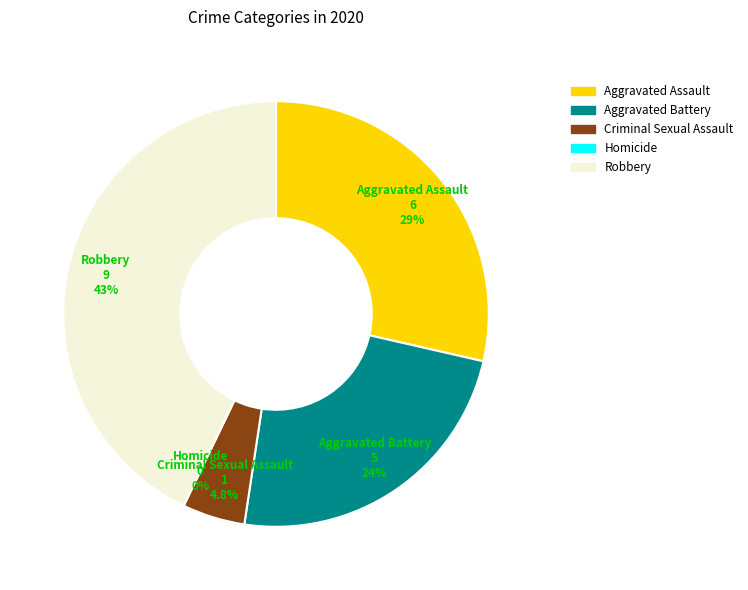

Which category has the smallest portion of the pie?

Homicide